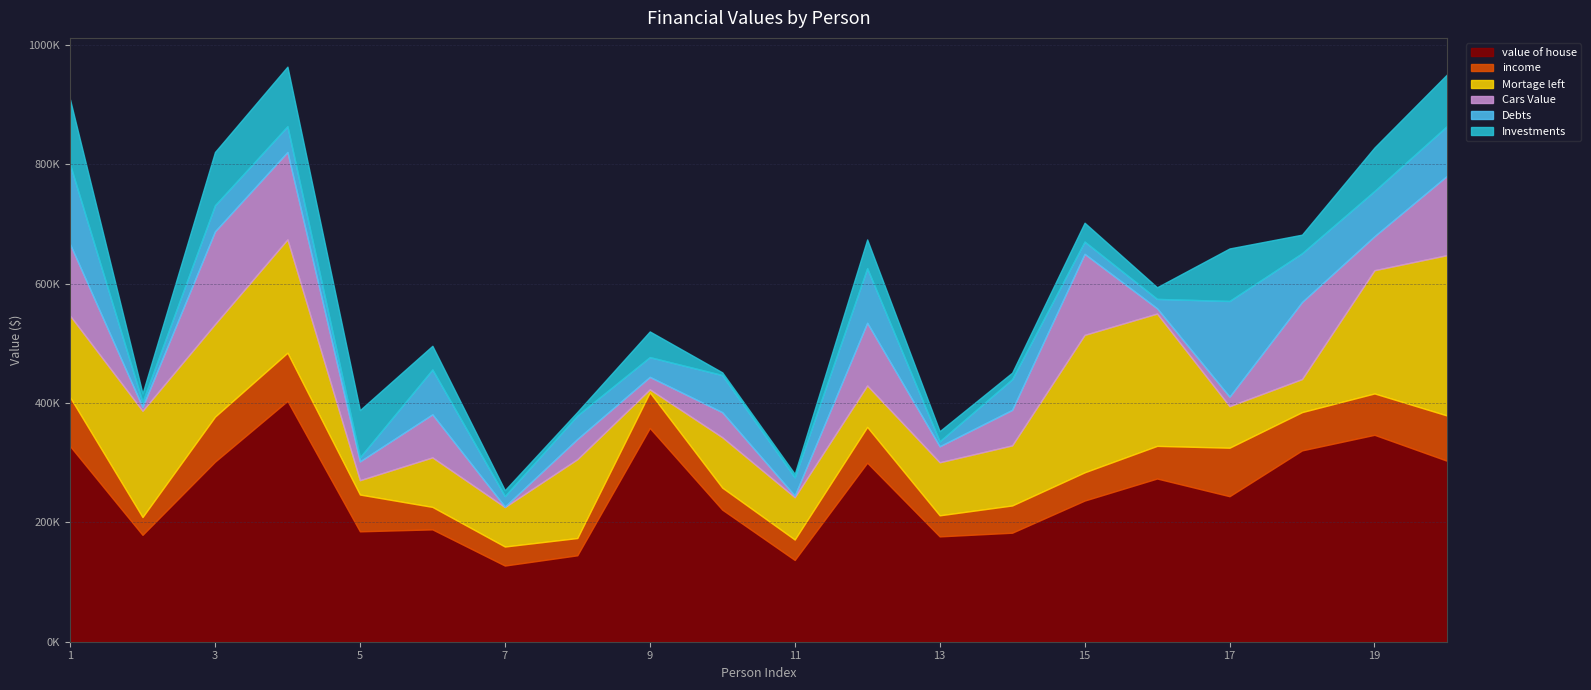

What is the difference between the Cars Value values at 14 and 5?

28012